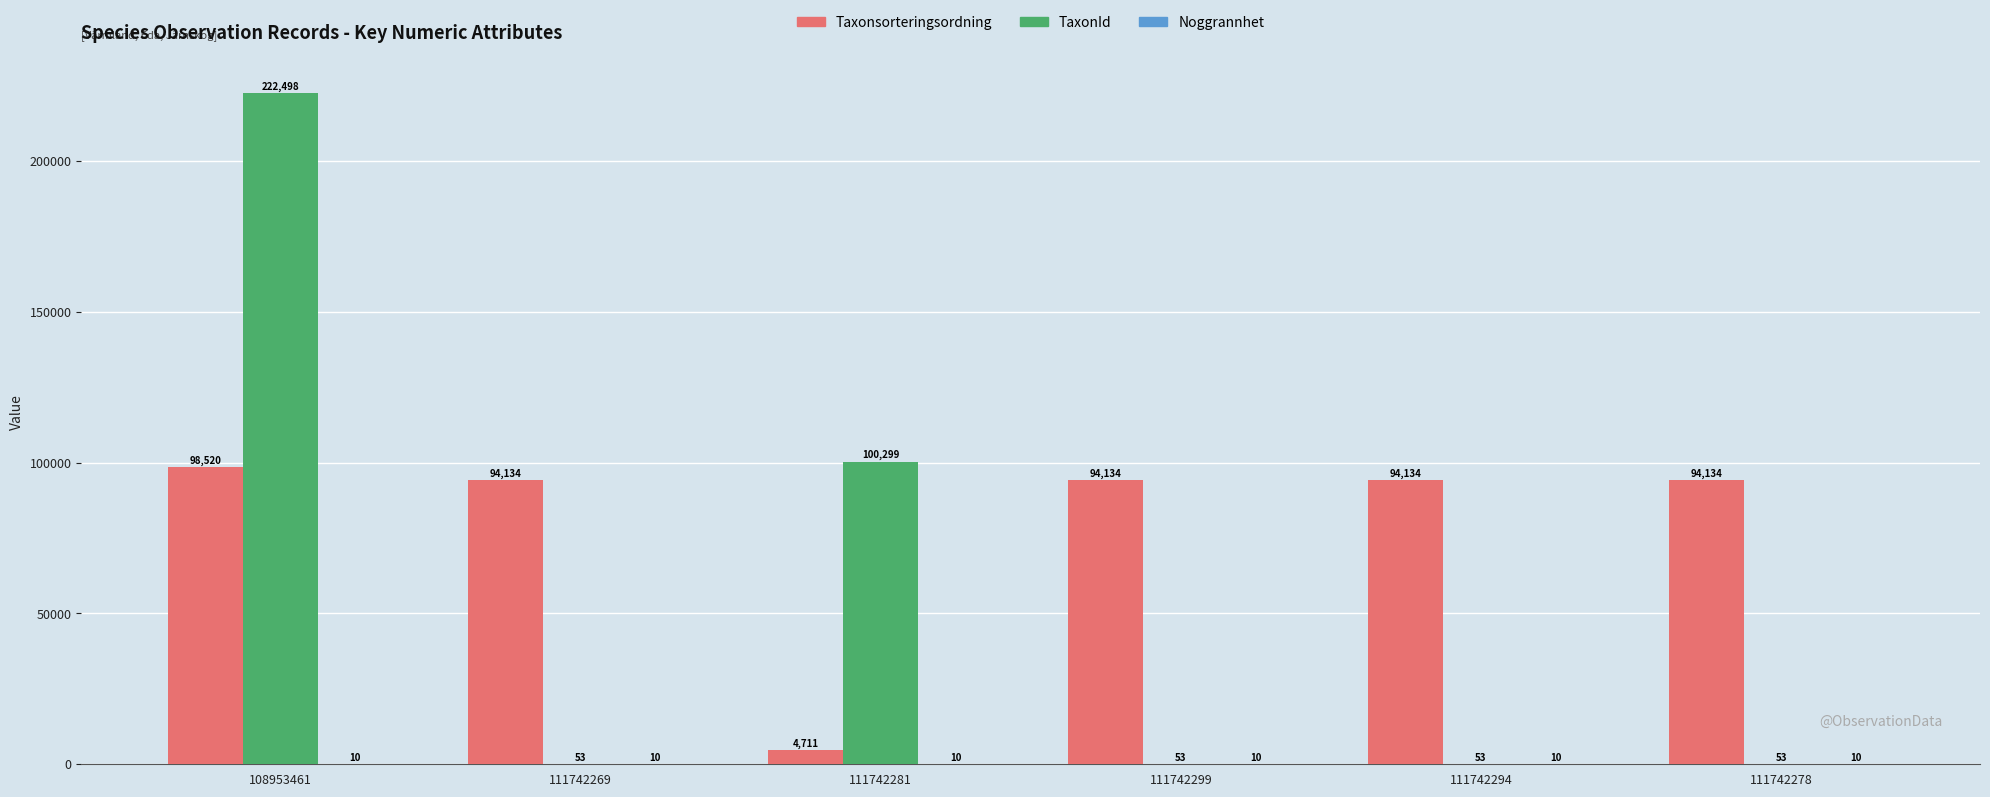

What is the difference between the Taxonsorteringsordning values at 108953461 and 111742299?

4386